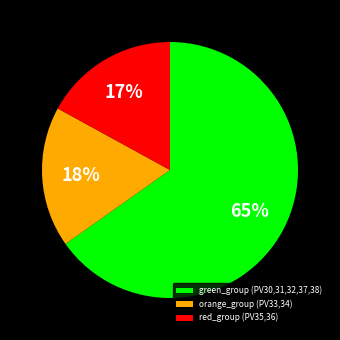

Which slice is the largest?

green_group (PV30,31,32,37,38)